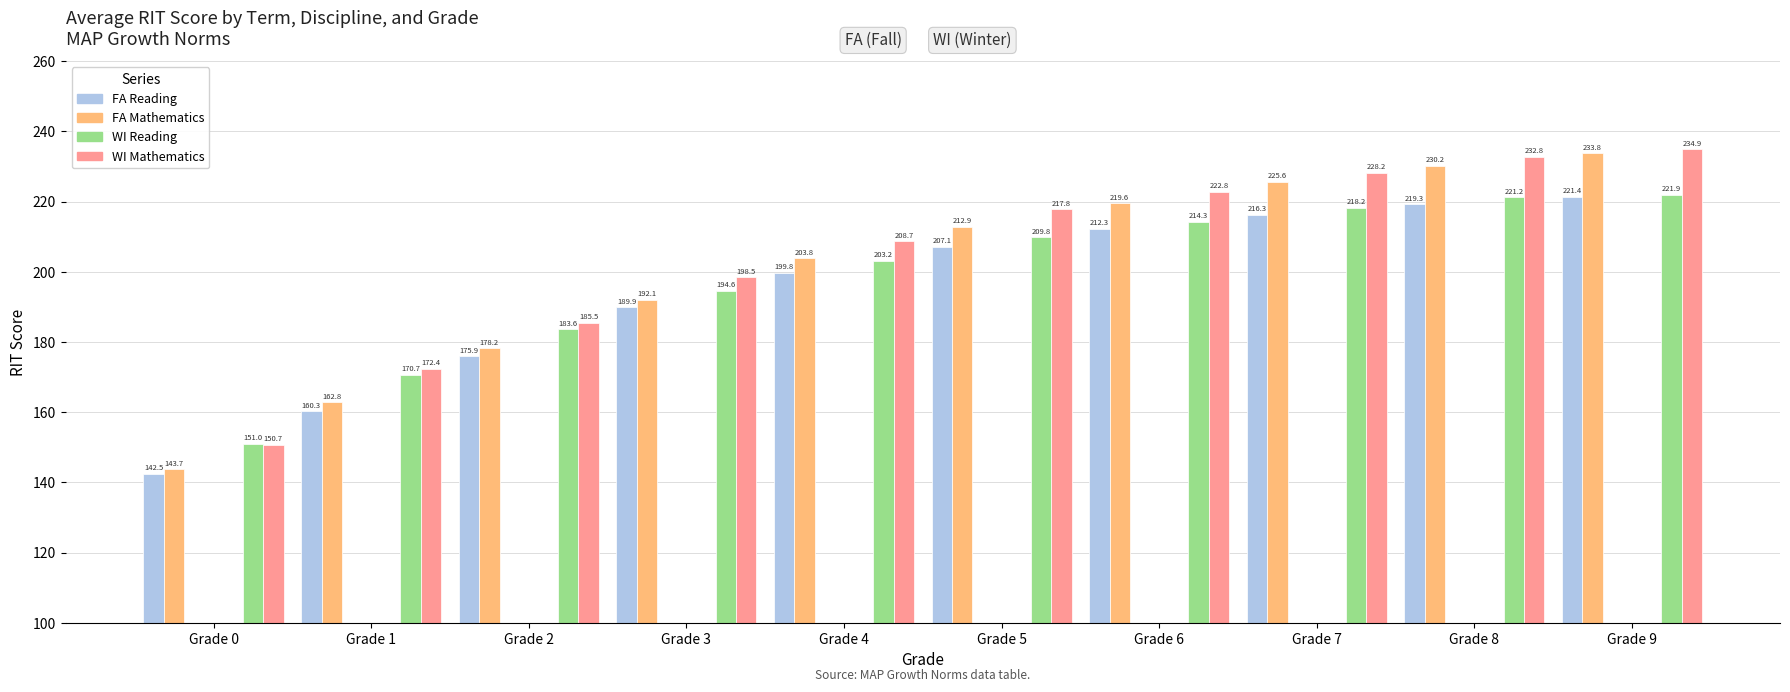

Rank the series by their maximum value, from highest to lowest.

WI Mathematics, FA Mathematics, WI Reading, FA Reading